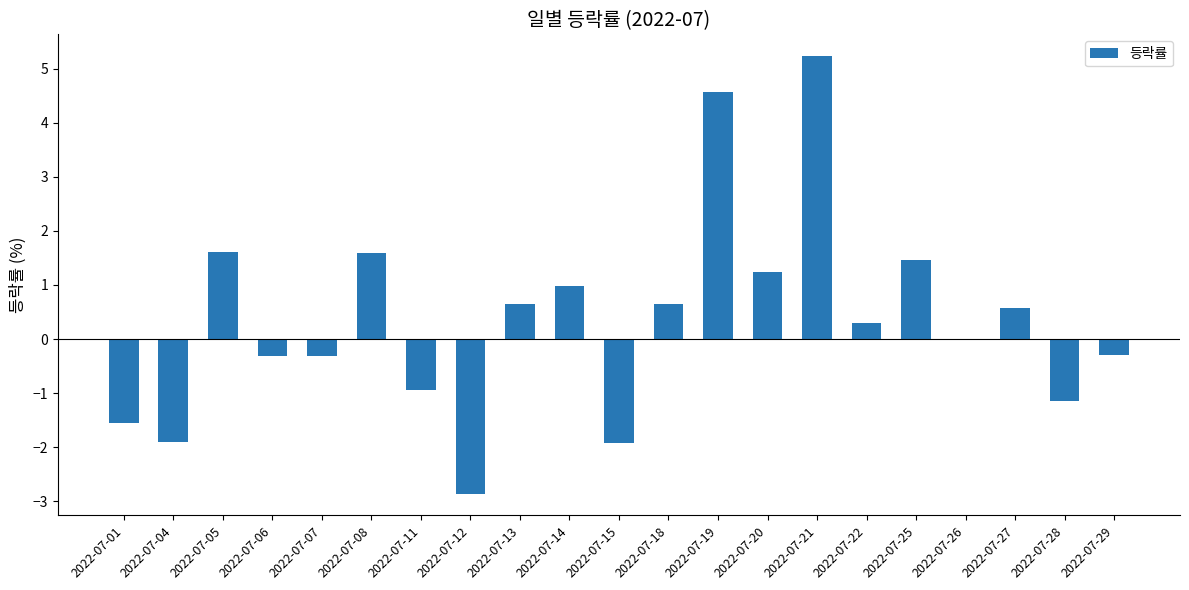

Which category has the highest value across all series?

2022-07-21